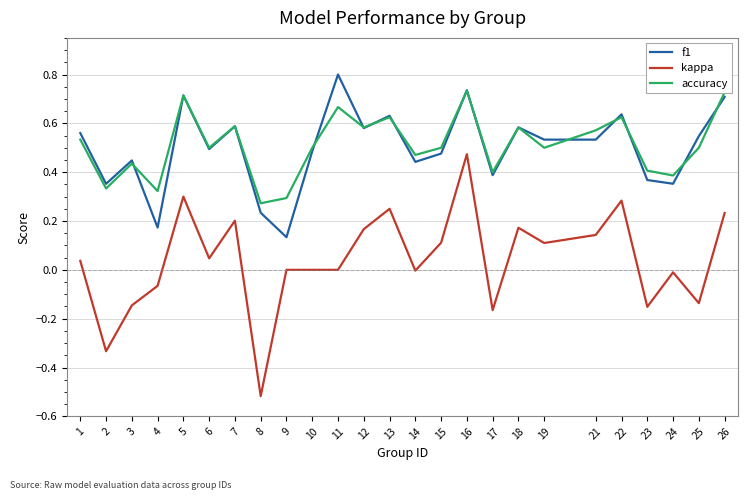

What is the total value across all series at 25?

0.9